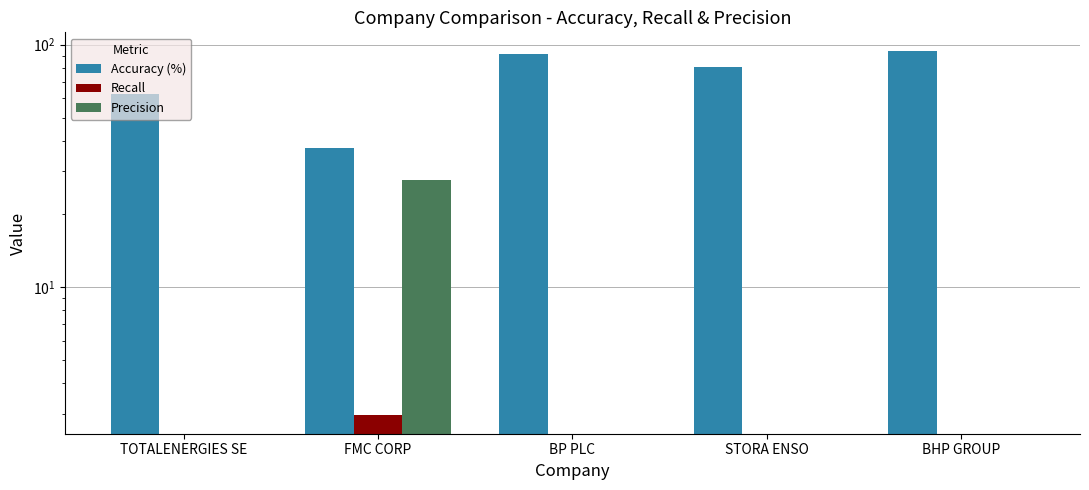

Reading right to left, what are all the values shown in this chart?

Accuracy (%): BHP GROUP=94.4	STORA ENSO=80.7	BP PLC=91.7	FMC CORP=37.5	TOTALENERGIES SE=62.3
Recall: BHP GROUP=0.0	STORA ENSO=0.0	BP PLC=0.0	FMC CORP=2.9	TOTALENERGIES SE=0.0
Precision: BHP GROUP=0.0	STORA ENSO=0.0	BP PLC=0.0	FMC CORP=27.5	TOTALENERGIES SE=0.0